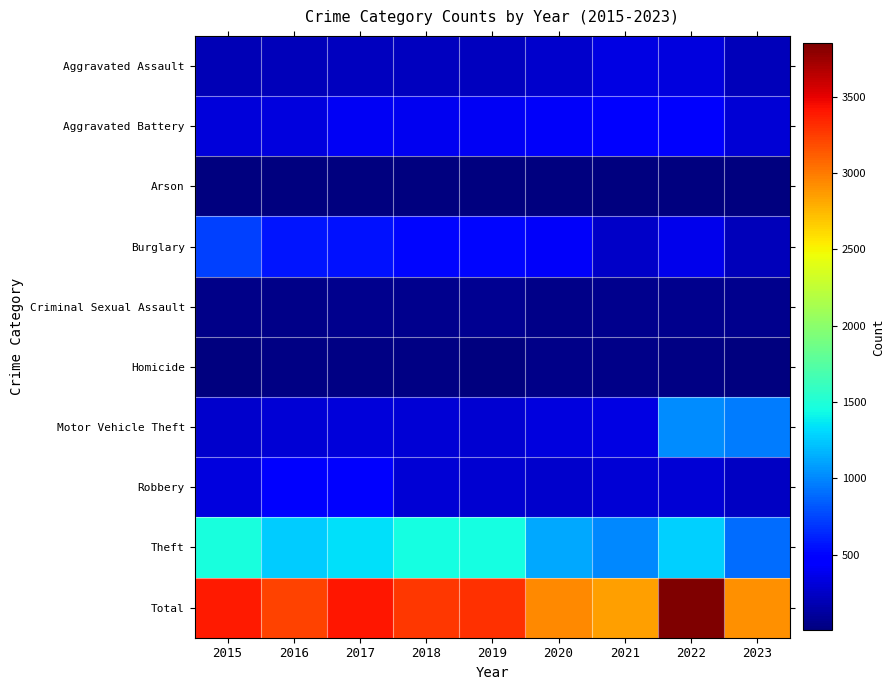

What is the spread (max minus min) of values at 2018?

3264